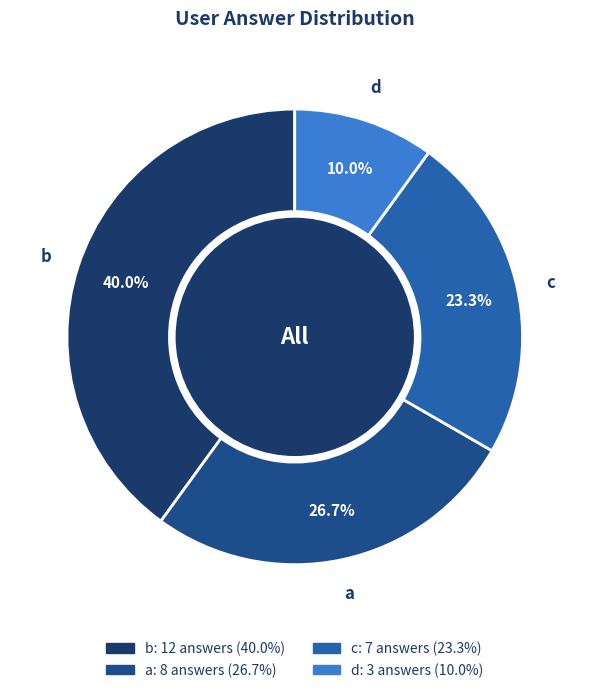

Does b represent more than half of the total?

No